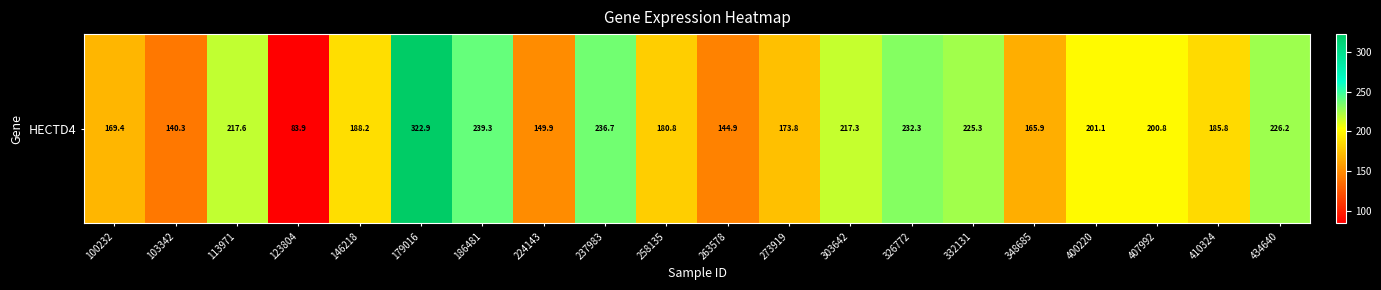

What is the maximum value shown in the chart?

322.9